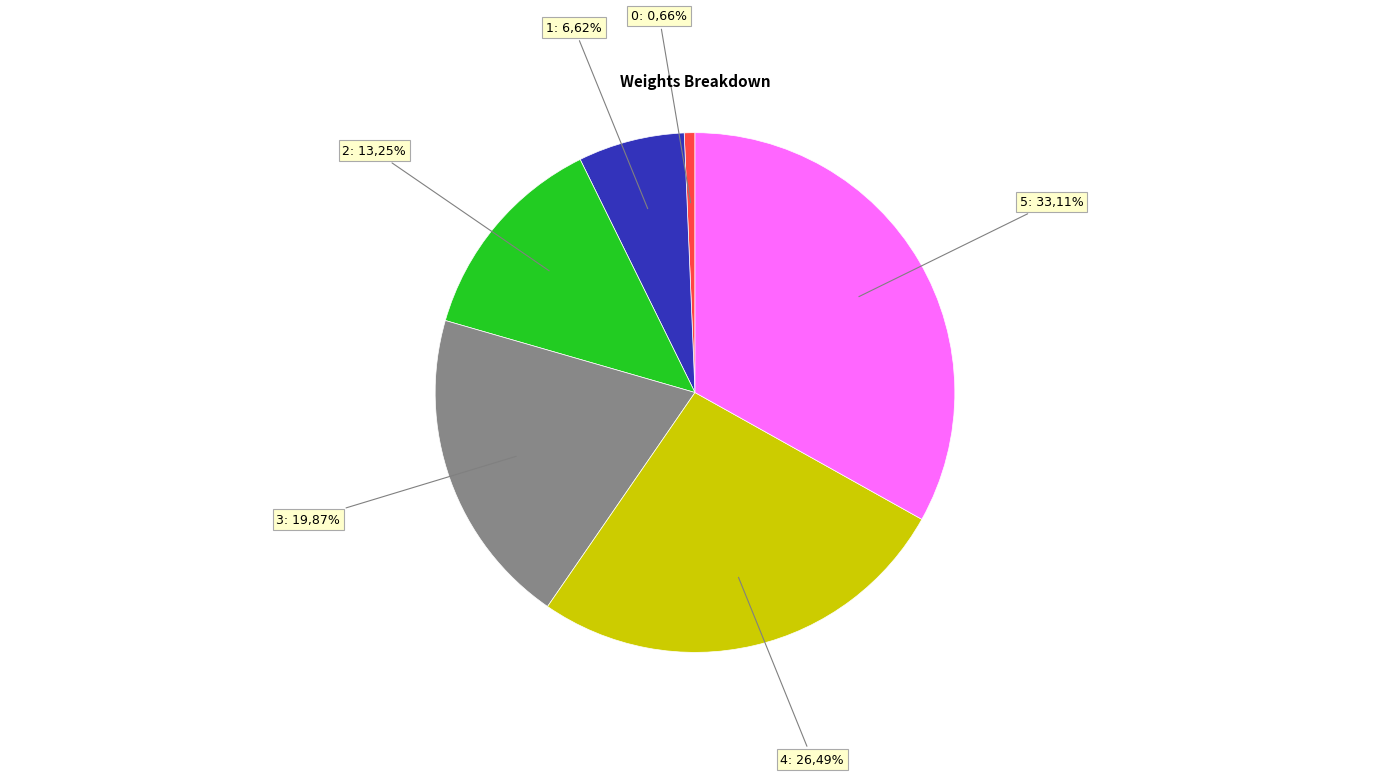

To the nearest percent, what is the average slice percentage?

17%